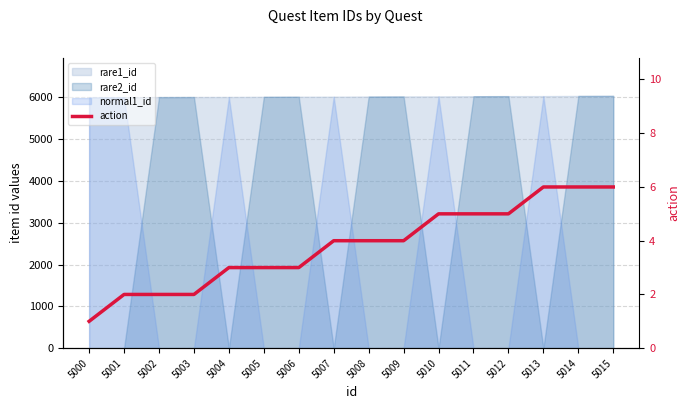

How many lines are shown in the chart?

1